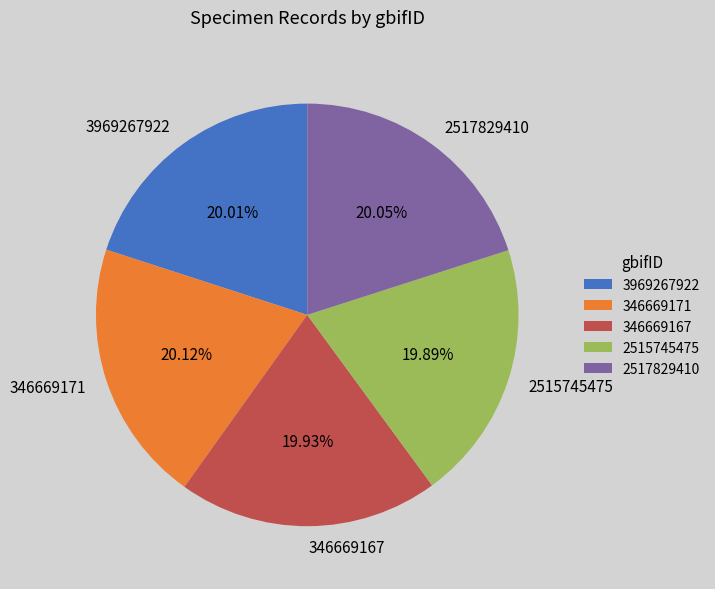

Count the number of slices in the pie.

5